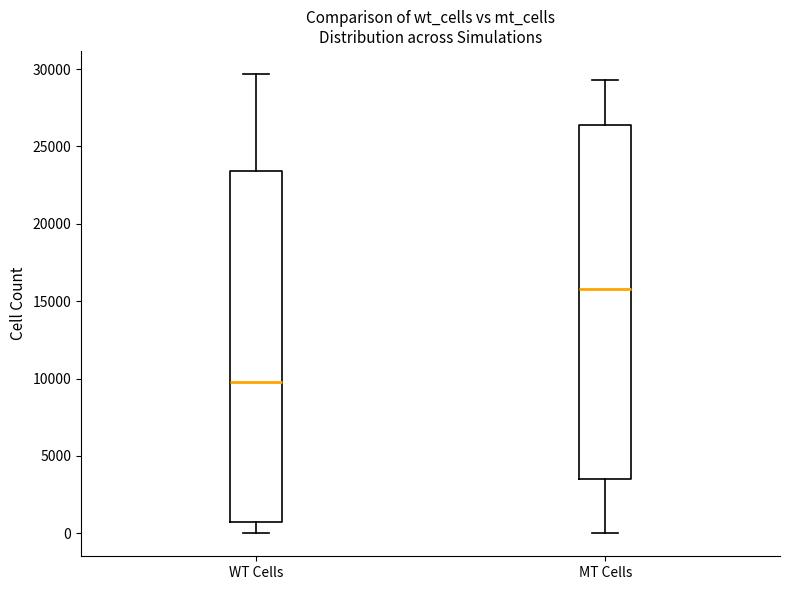

Where is the upper edge of the box for MT Cells on the y-axis? The values are not printed on the chart, so give them approximately, as read against the axis.

26500